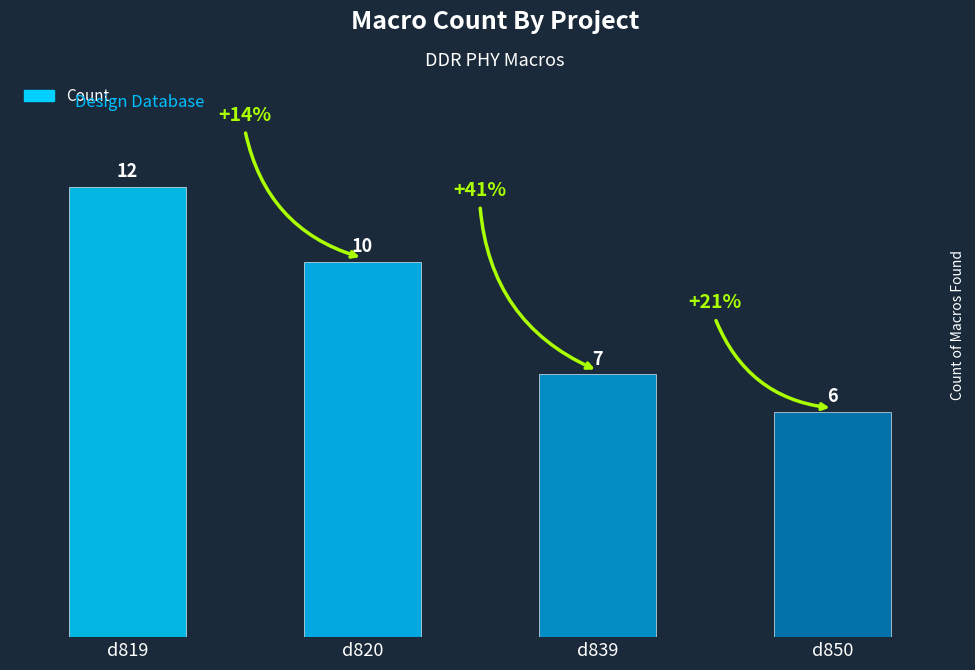

Count the number of values greater than 10.

1